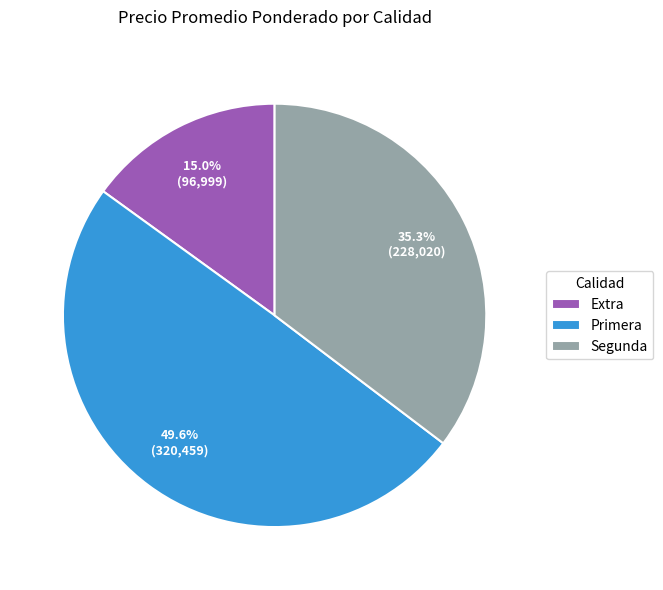

To the nearest percent, what is the difference between the largest and smallest slice percentages?

35%